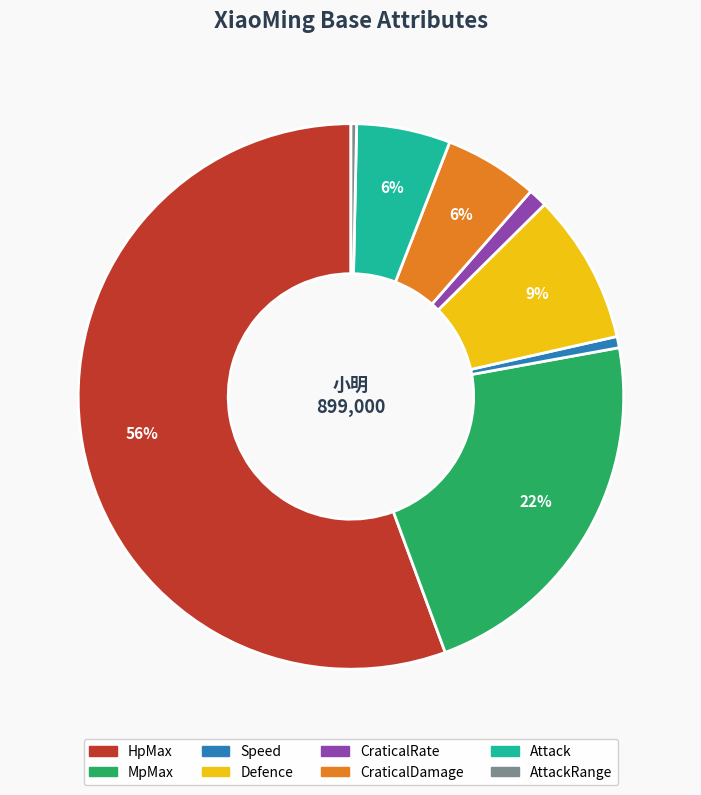

To the nearest percent, what is the difference between the largest and smallest slice percentages?

55%